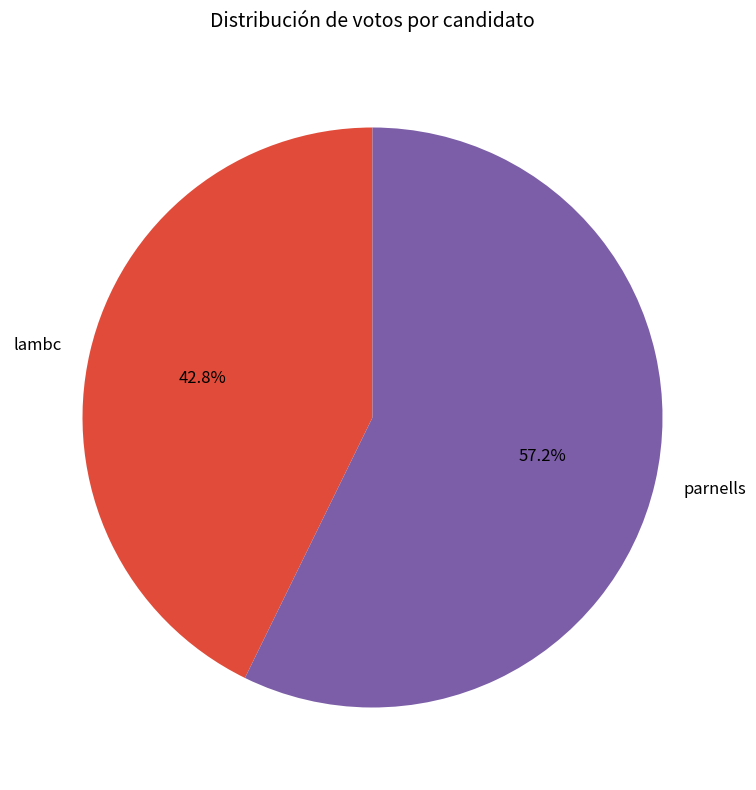

Does any single category account for the majority?

Yes